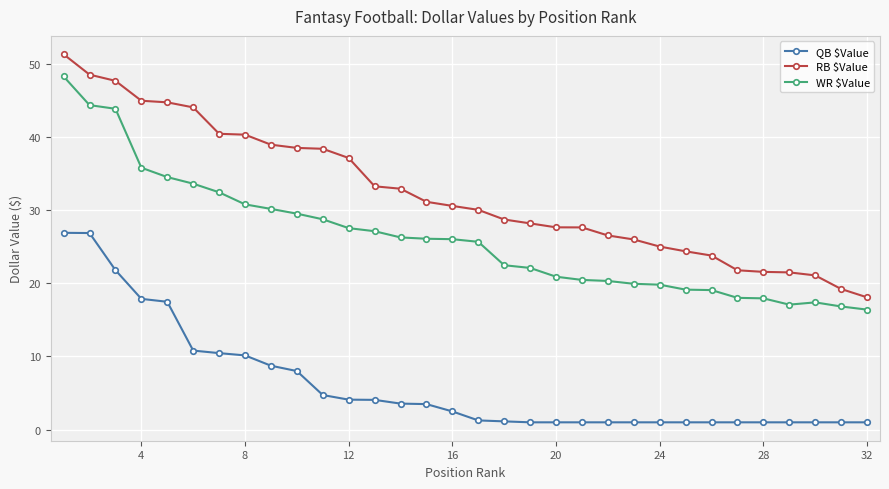

What is the value of the WR $Value point at the 17th from the left?

25.7